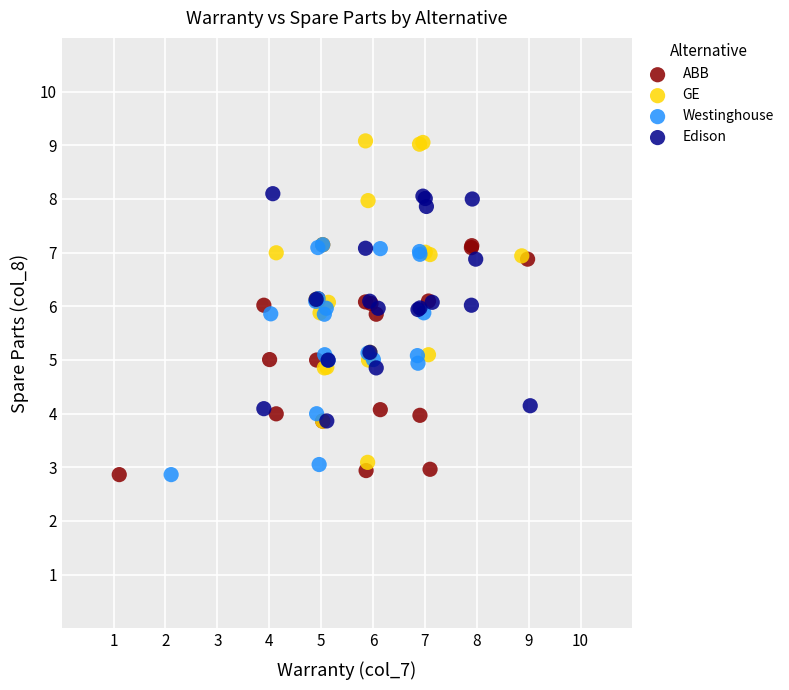

Which series contains the highest Y value?

GE